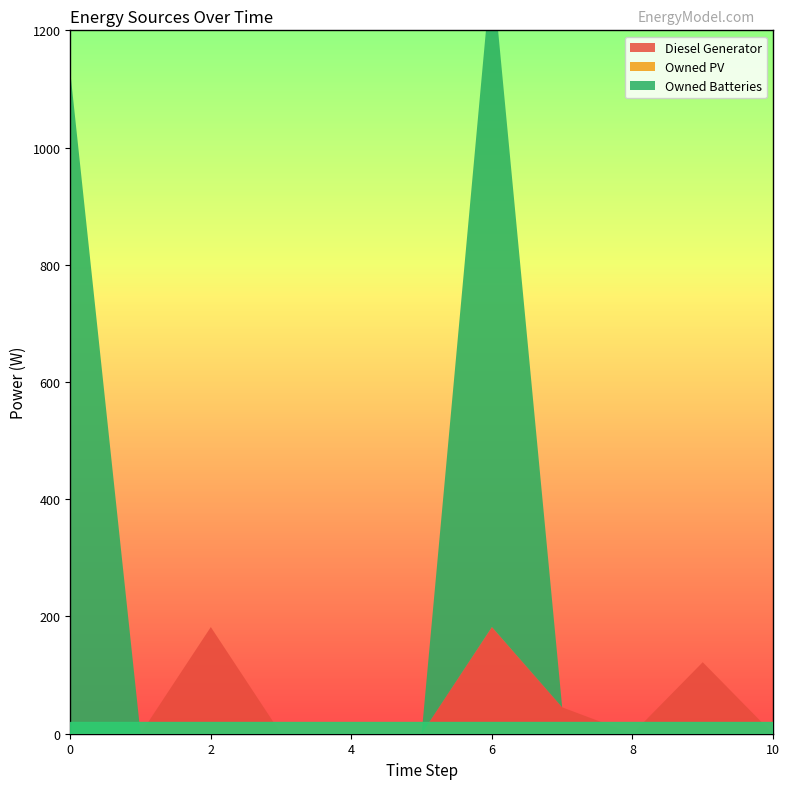

Reading left to right, transcribe all the data shown in this chart.

Diesel Generator: 0.0	0.0	182.0	0.0	0.0	0.0	182.0	45.0	0.0	122.0	0.0
Owned PV: 0.0	0.0	0.0	0.0	0.0	0.0	0.0	0.0	0.0	0.0	0.0
Owned Batteries: 1129.0	0.0	0.0	0.0	0.0	0.0	1129.0	0.0	0.0	0.0	0.0